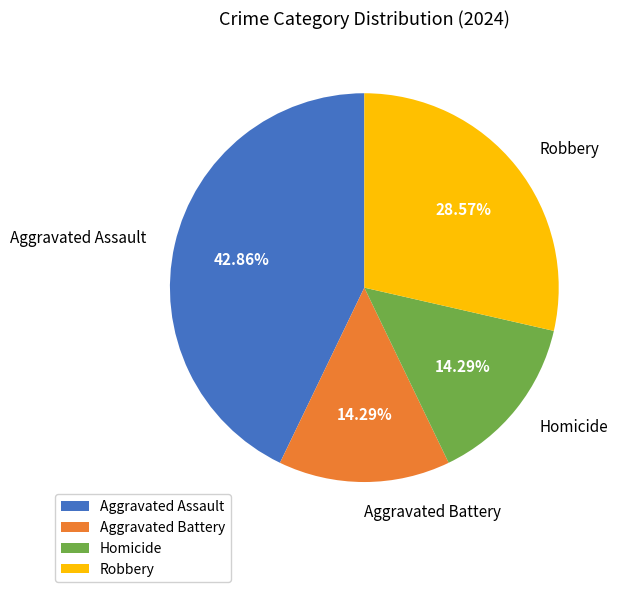

How many segments does this pie chart have?

4